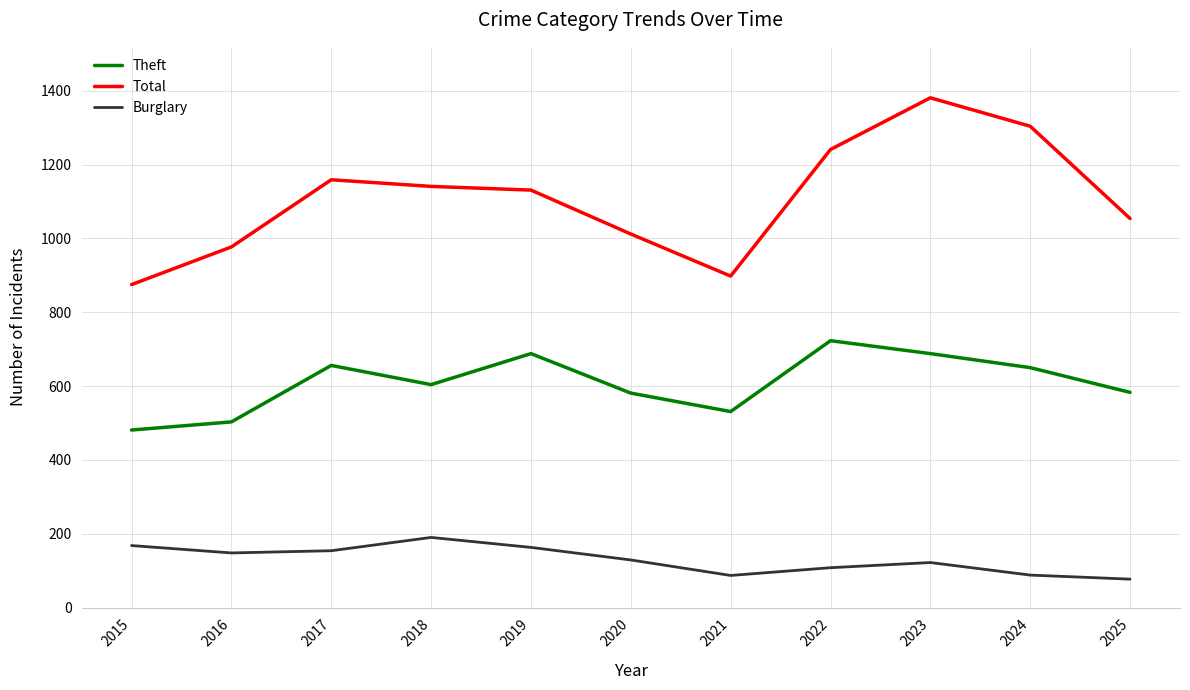

Which label corresponds to the largest value in the chart?

2023